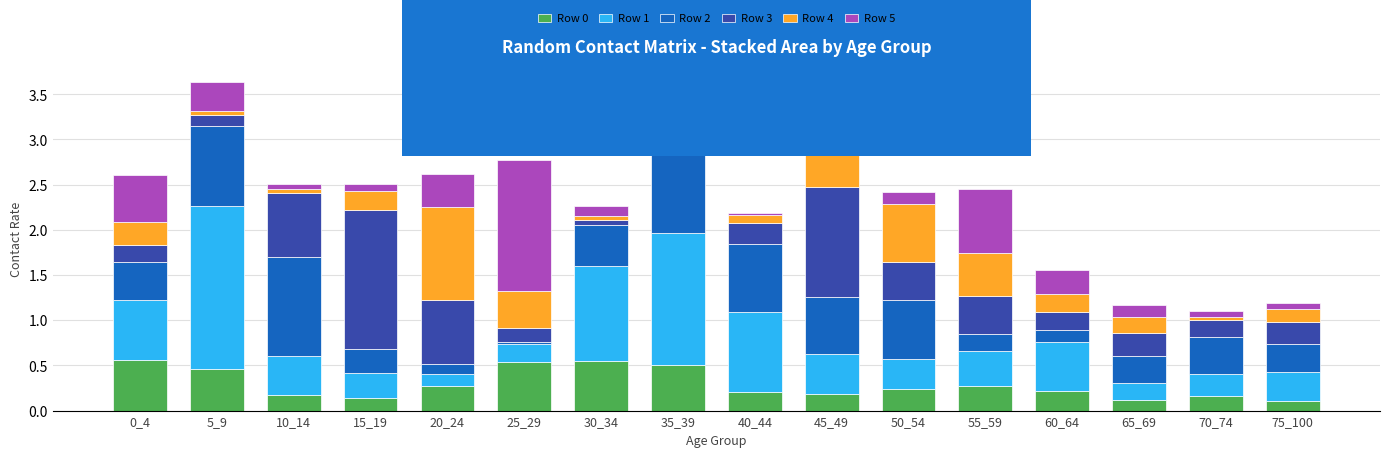

What is the total value across all series at 20_24?

2.6